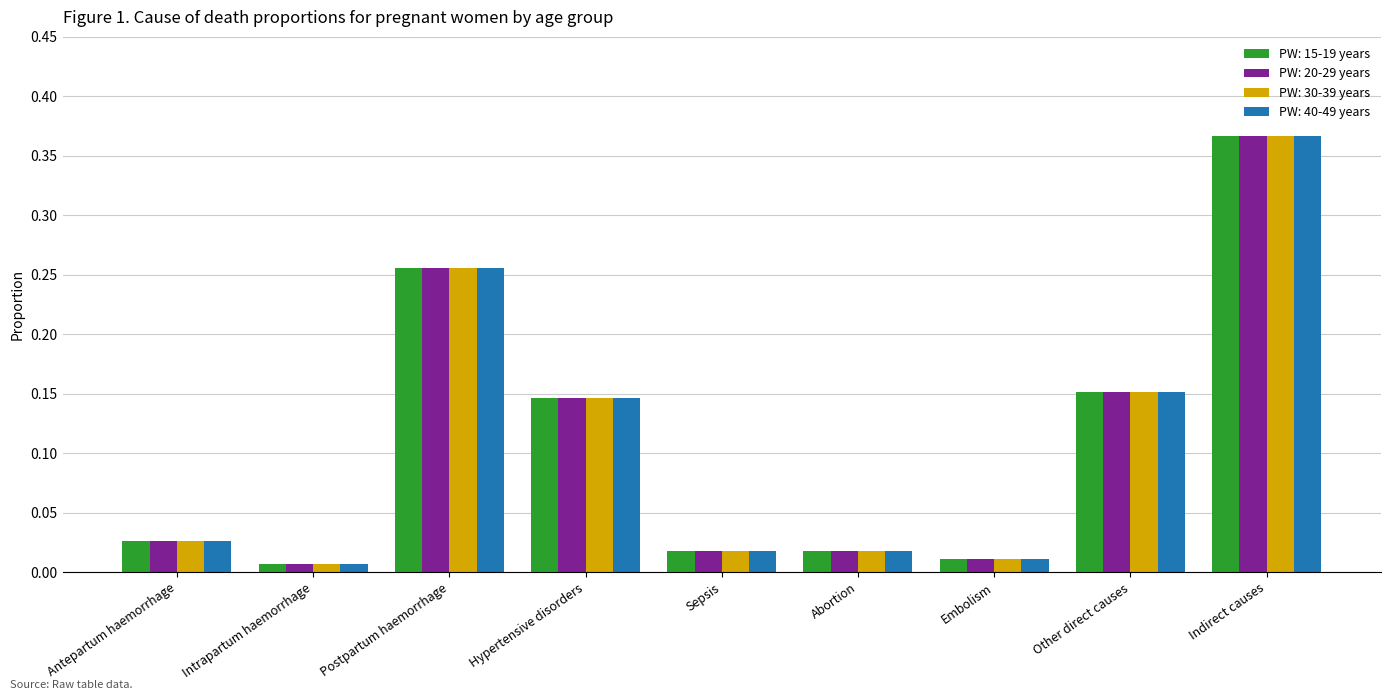

What position from the left is Intrapartum haemorrhage?

2